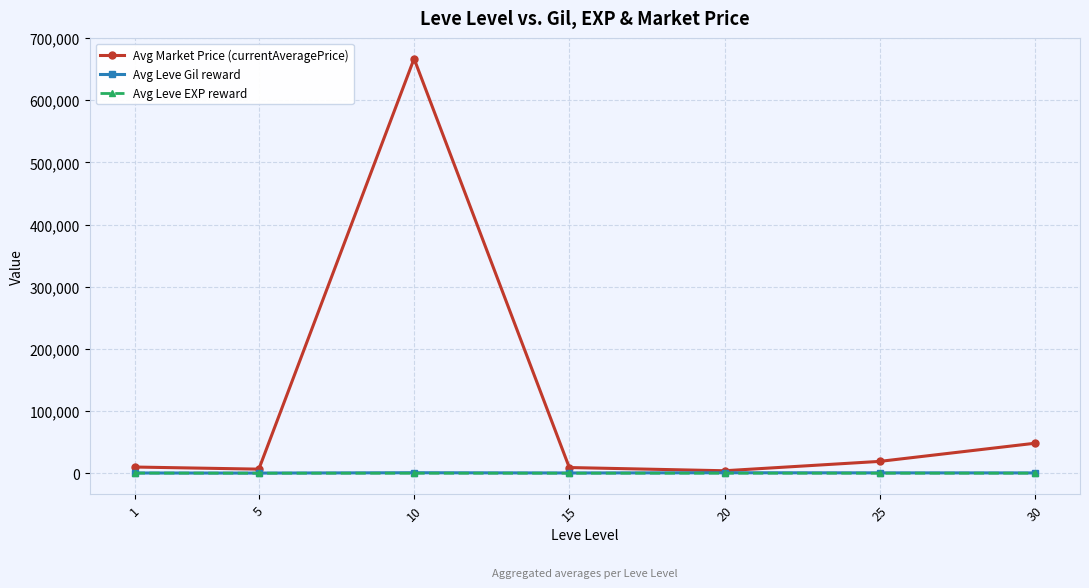

What is the value of the Avg Market Price (currentAveragePrice) point at the 4th from the left?

9129.3